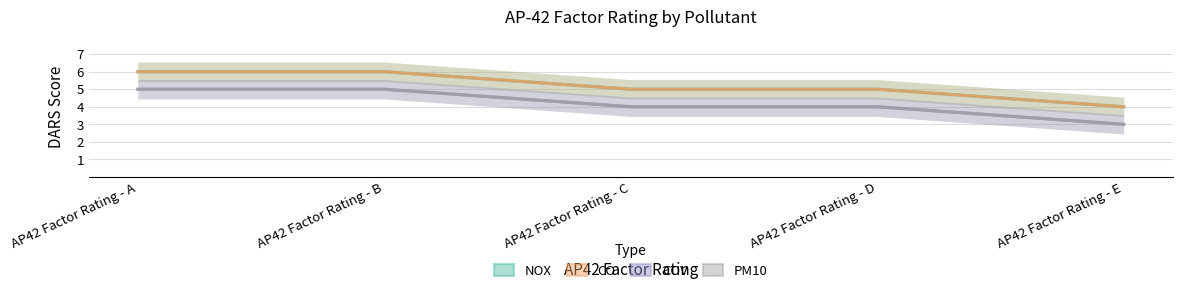

Reading left to right, transcribe all the data shown in this chart.

NOX: 6	6	5	5	4
CO: 6	6	5	5	4
COV: 5	5	4	4	3
PM10: 5	5	4	4	3